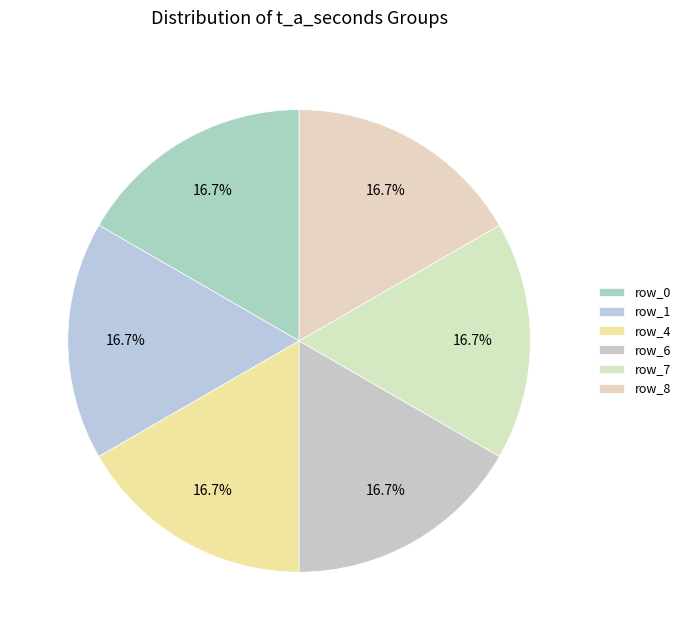

Count the number of slices in the pie.

6